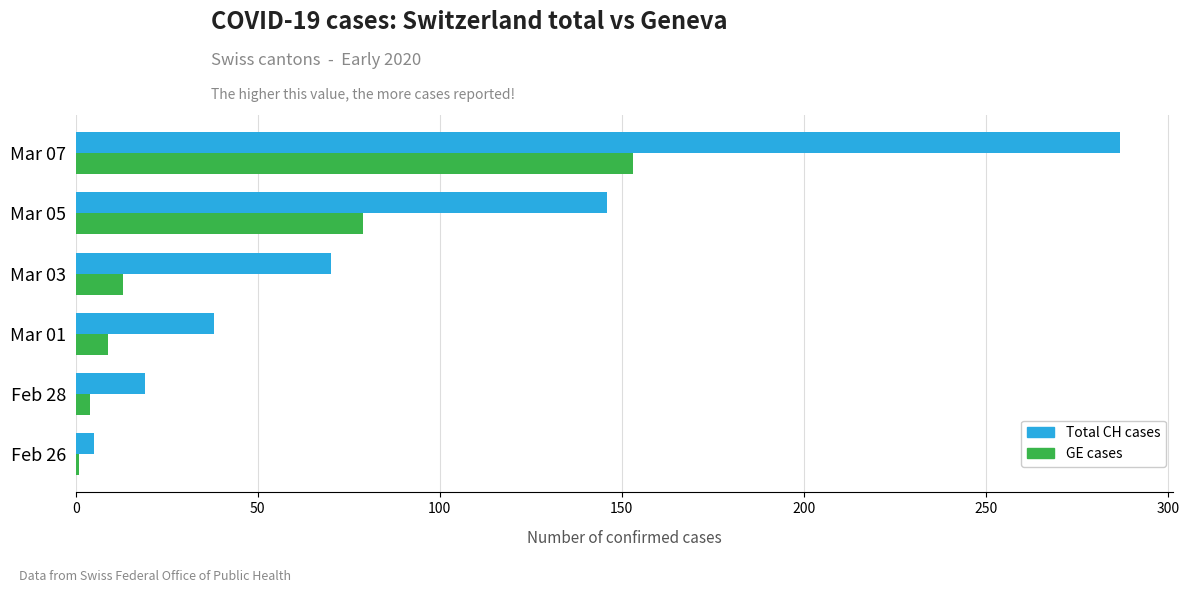

Is it true that Total CH cases equals 19 at Feb 28?

True